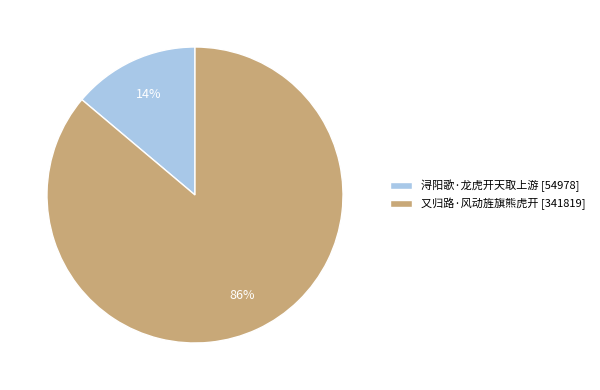

To the nearest percent, what is the average slice percentage?

50%